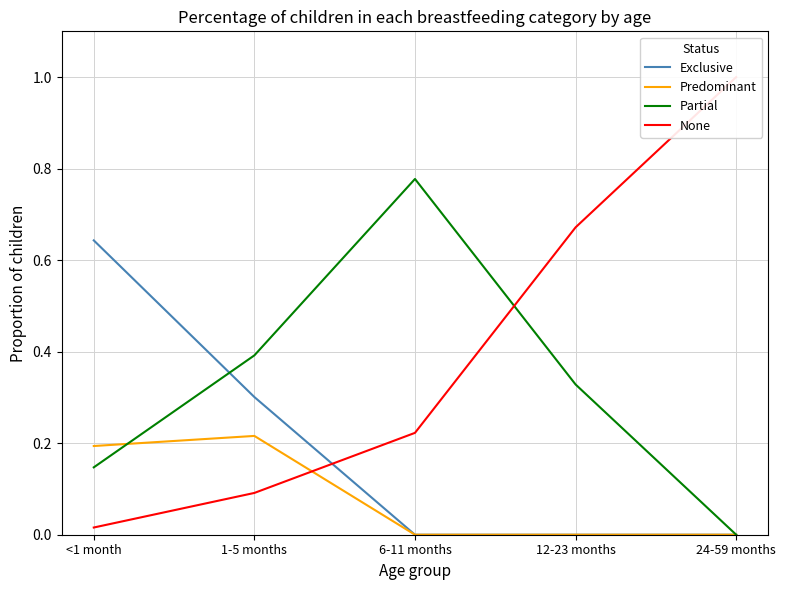

Read the Partial value at <1 month.

0.1